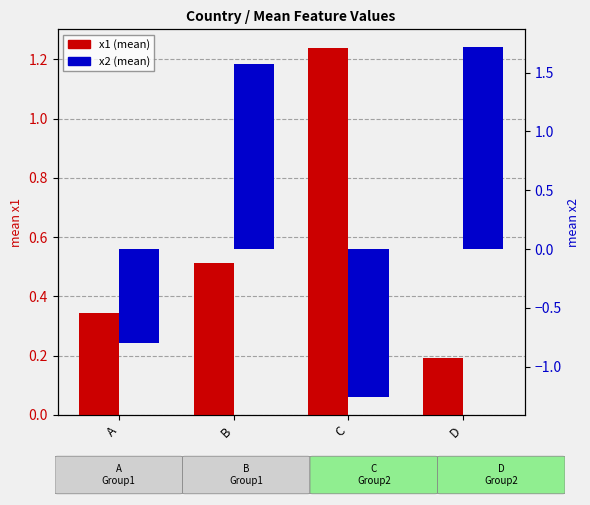

Reading left to right, list all the values displayed in this chart.

x1 (mean): 0.3	0.5	1.2	0.2
x2 (mean): -0.8	1.6	-1.3	1.7